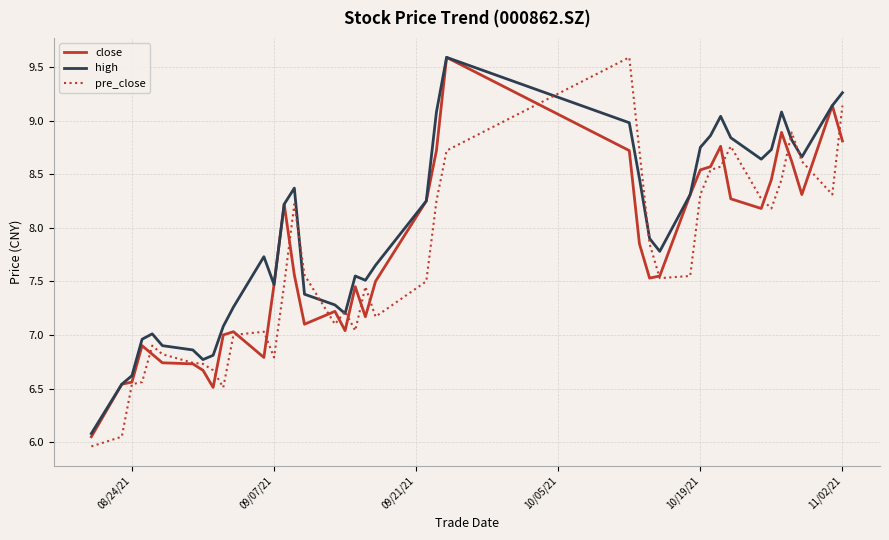

What is the sum of all pre_close values?

305.3